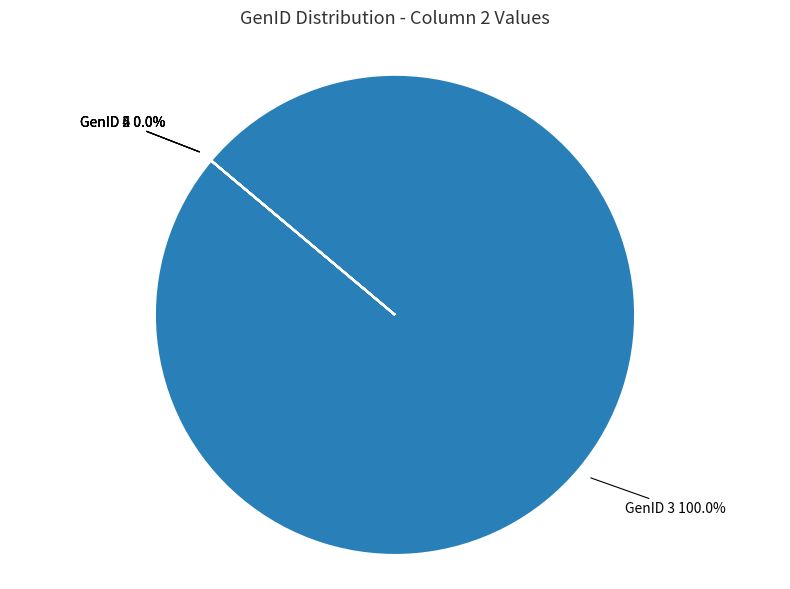

To the nearest percent, what is the average slice percentage?

17%